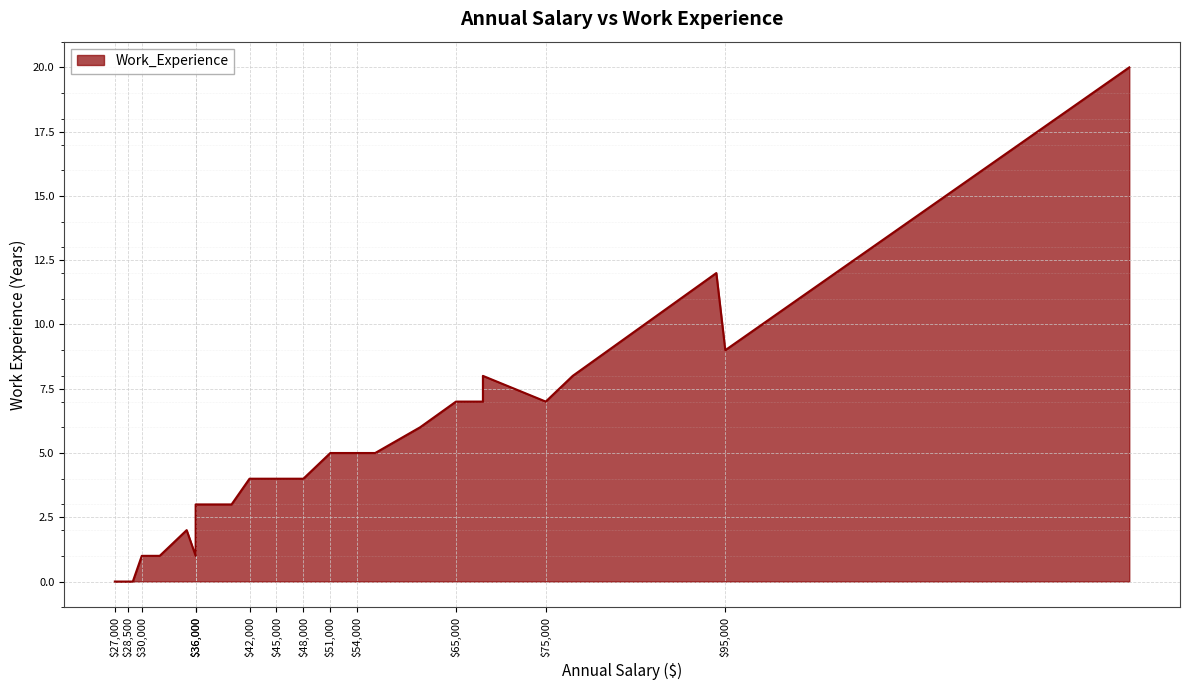

The value at 68000 is 7. True or false?

True